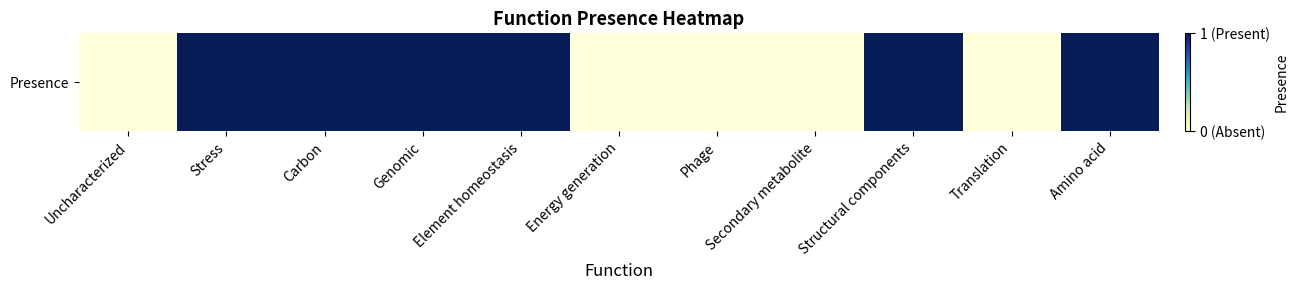

Count the number of data series in this chart.

1